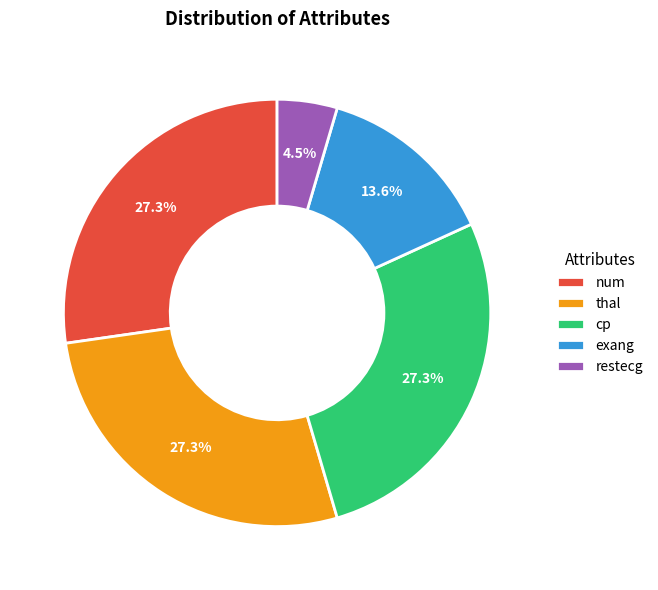

True or false: thal accounts for 27% of the total.

True